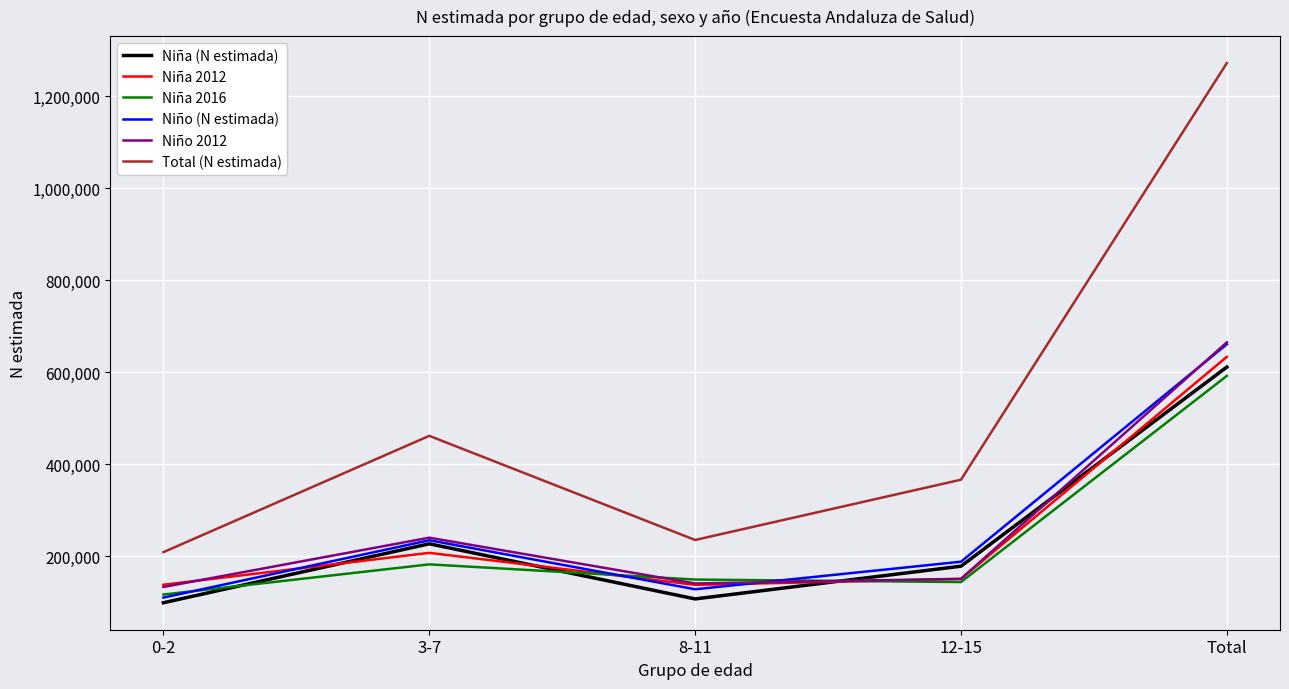

What is the highest value of the Total (N estimada) series?

1272611